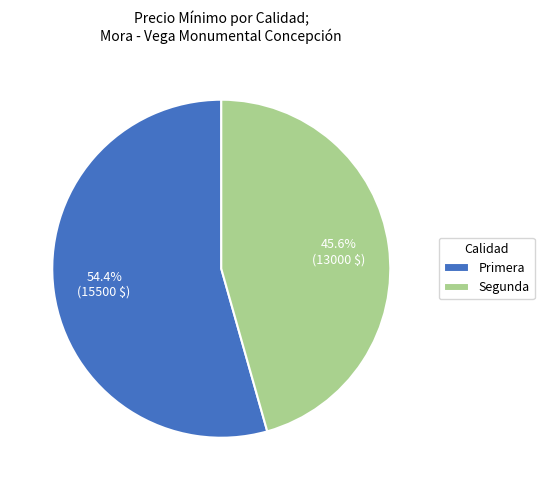

Is the sum of Segunda and Primera greater than half?

Yes